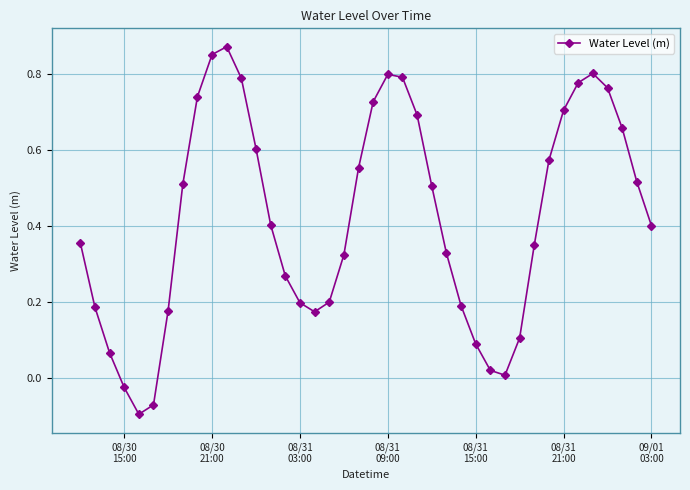

What is the difference between the maximum and minimum values?

1.0